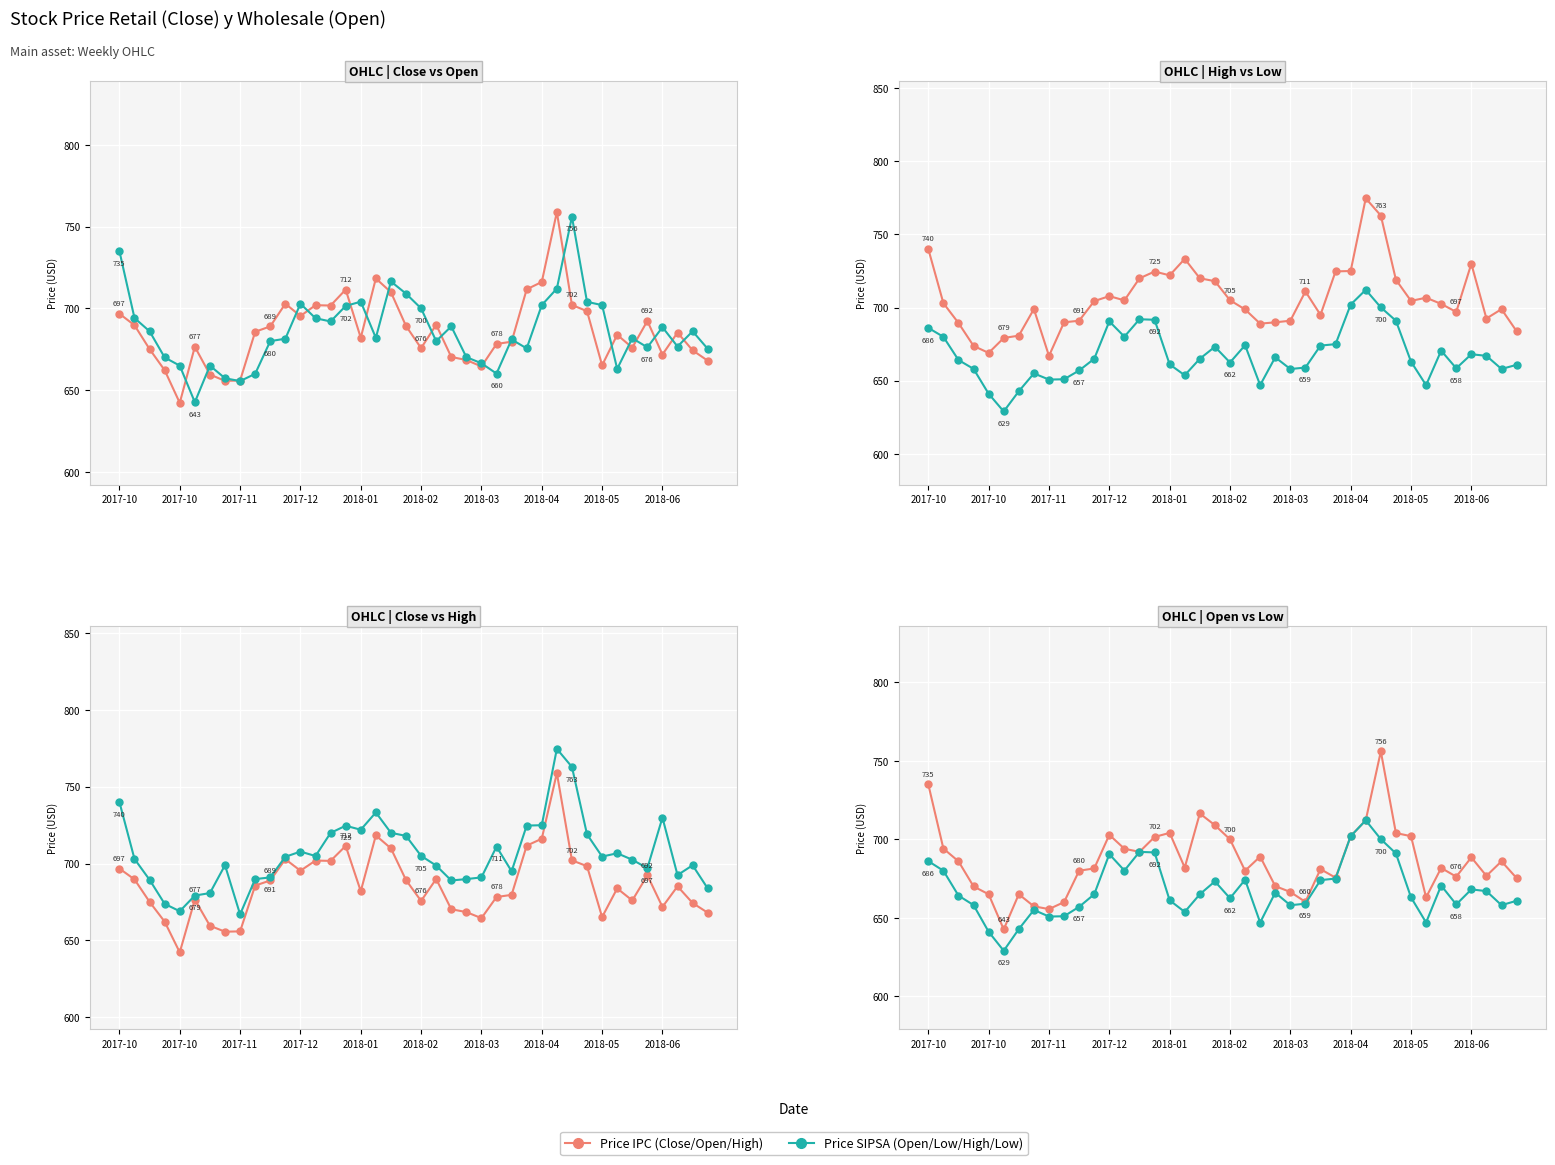

What is the minimum value for Price Open?

642.6